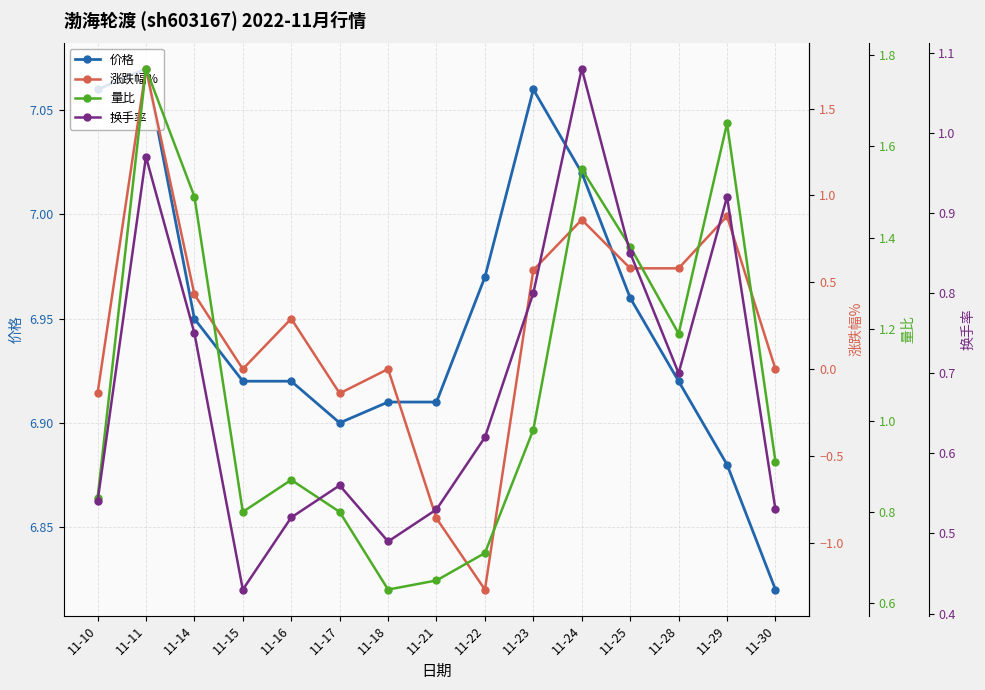

Between which two adjacent categories do 涨跌幅% and 换手率 first intersect?

11-10 and 11-11